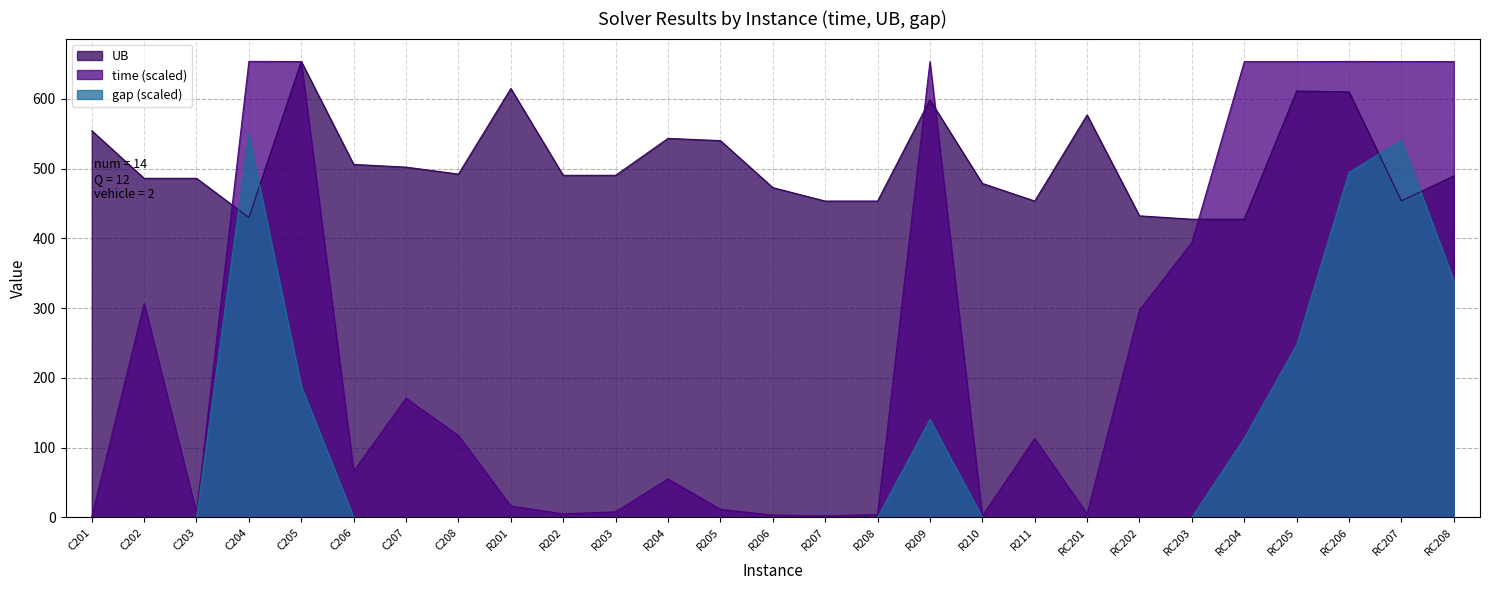

What is the total value across all series at R210?

481.0